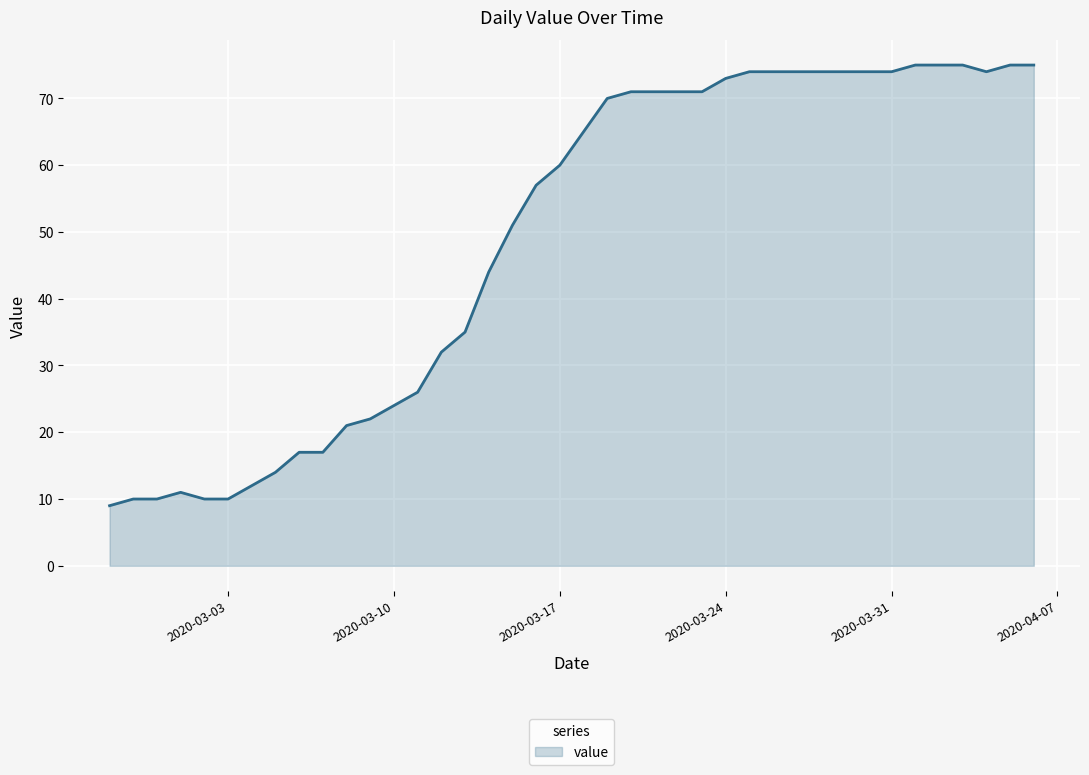

What is the maximum value shown in the chart?

75